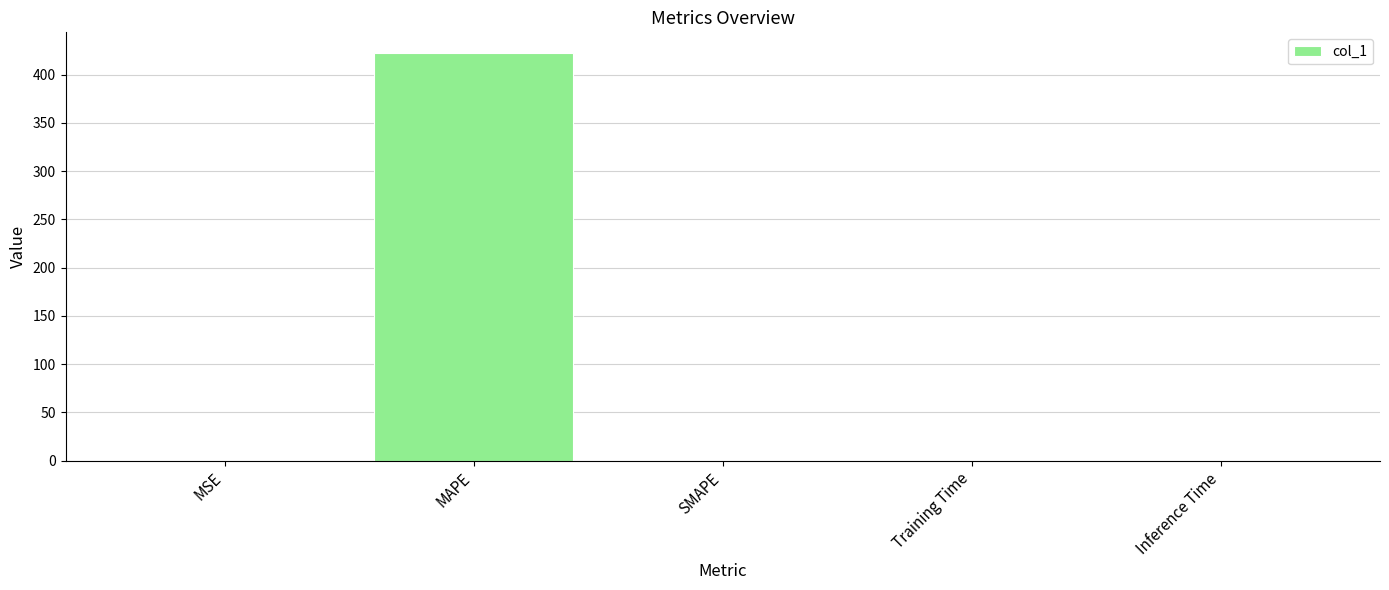

The value at MAPE is 288.9. True or false?

False